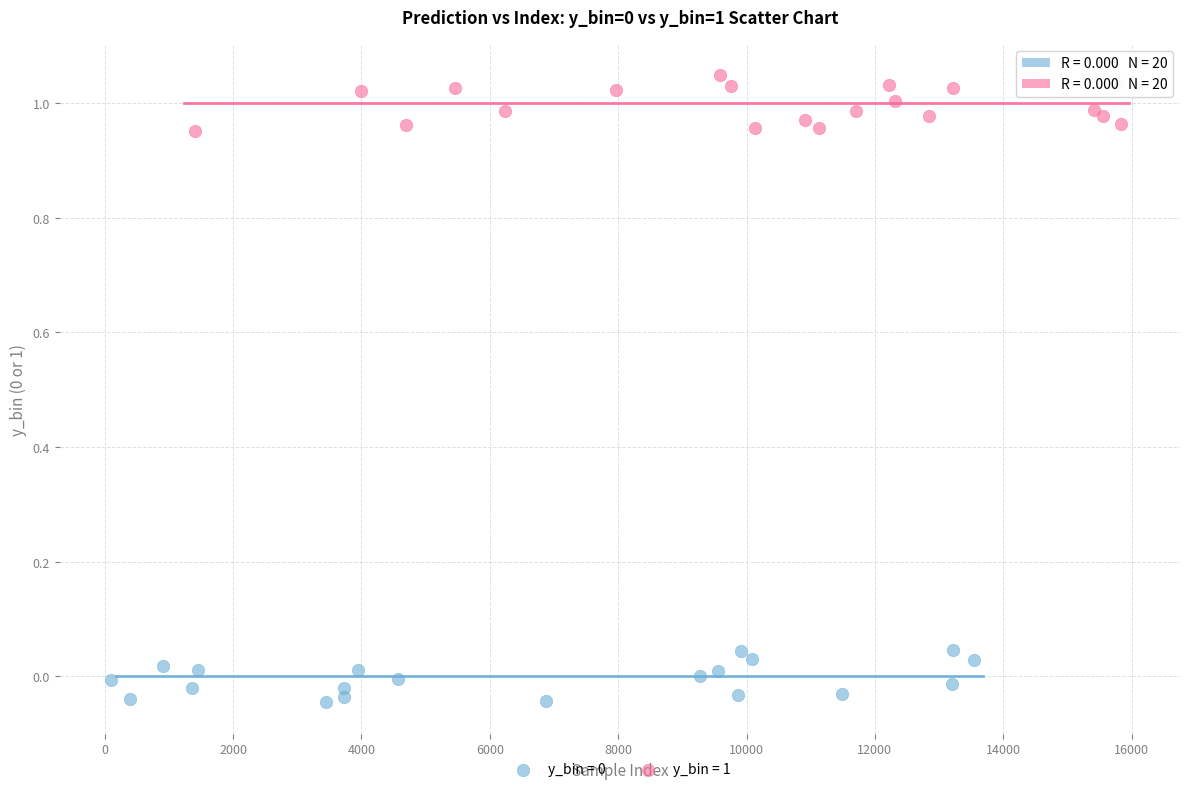

Which series reaches the maximum Y coordinate?

y_bin = 1